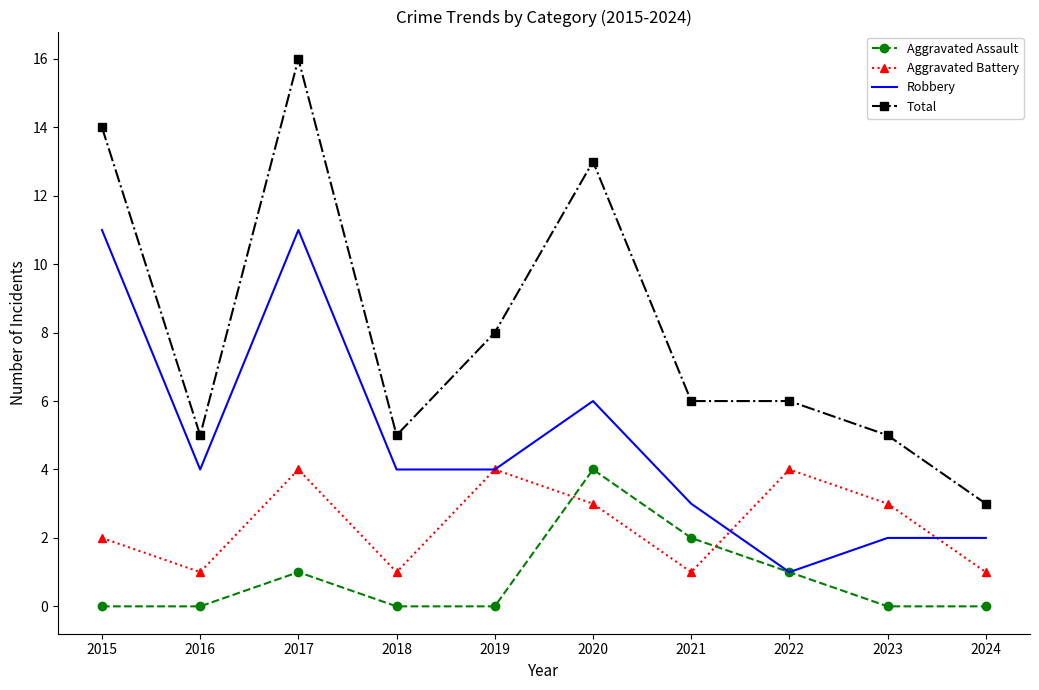

At which category is the sum across all series the highest?

2017